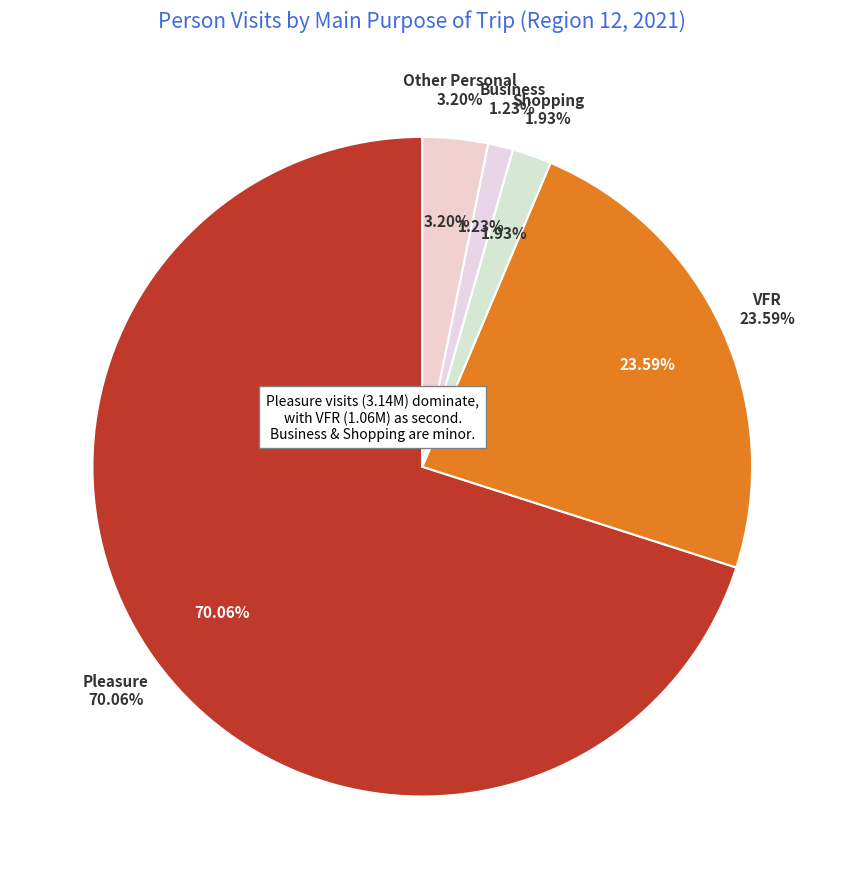

To the nearest percent, what percentage of the pie is Other Personal?

3%